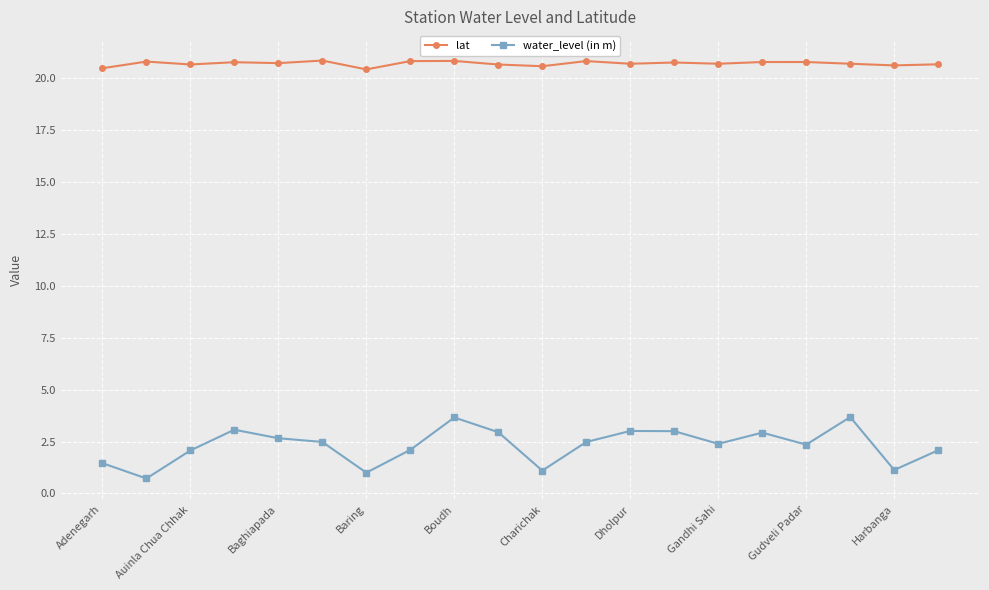

List the series in order of their peak value, lowest first.

water_level (in m), lat